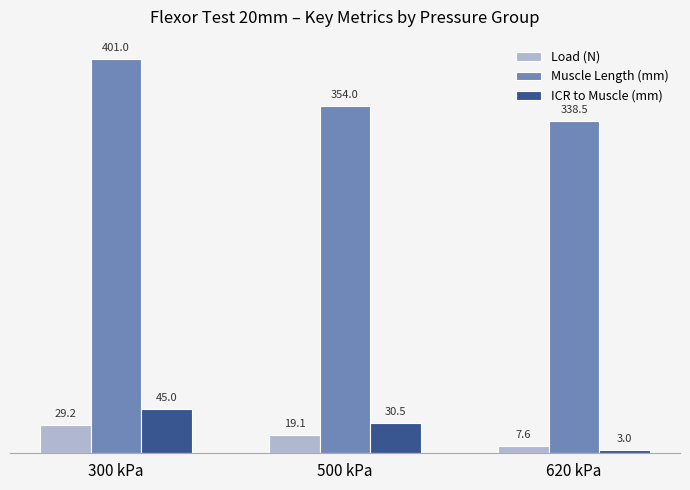

What is the label of the 1st bar from the left?

300 kPa